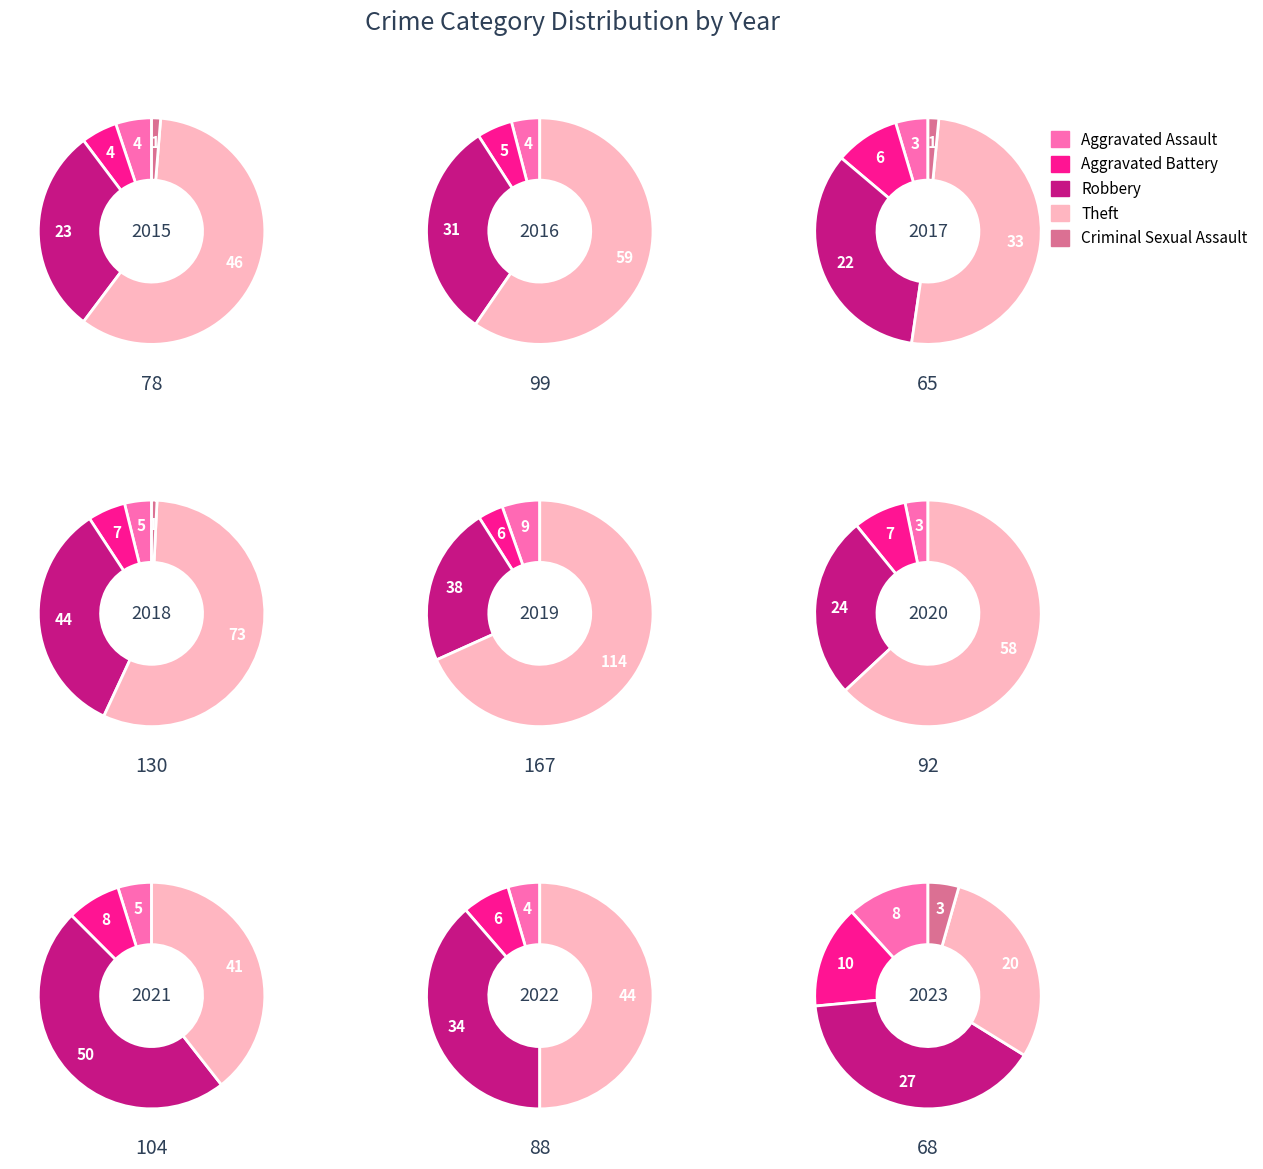

At 4, list the series in order from smallest to largest.

Criminal Sexual Assault, Aggravated Battery, Aggravated Assault, Robbery, Theft